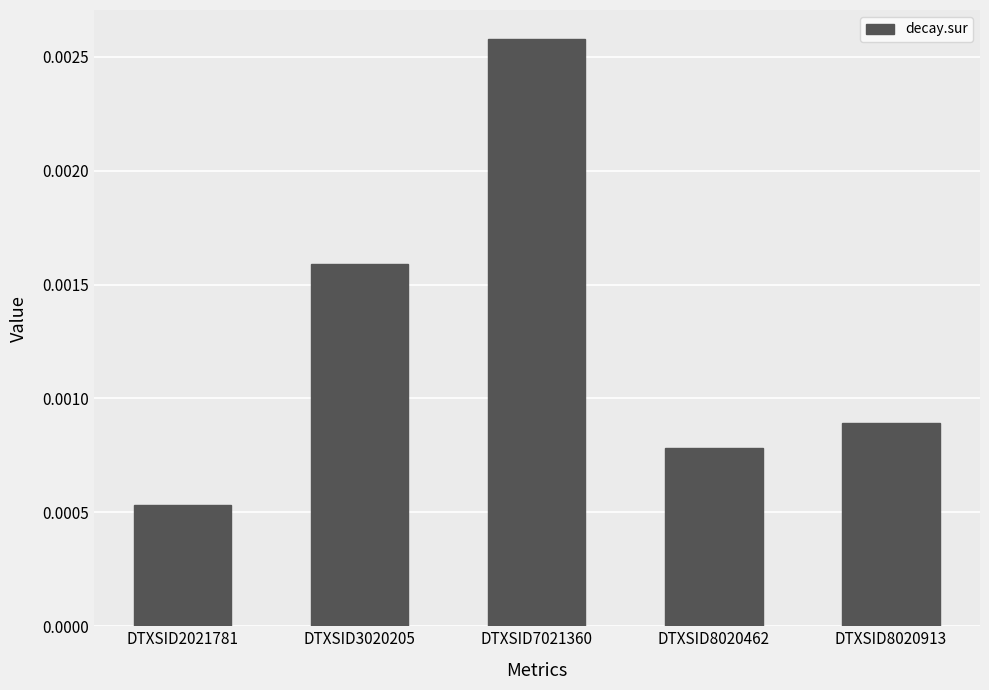

Where is the data nearest to the value 0?

DTXSID2021781